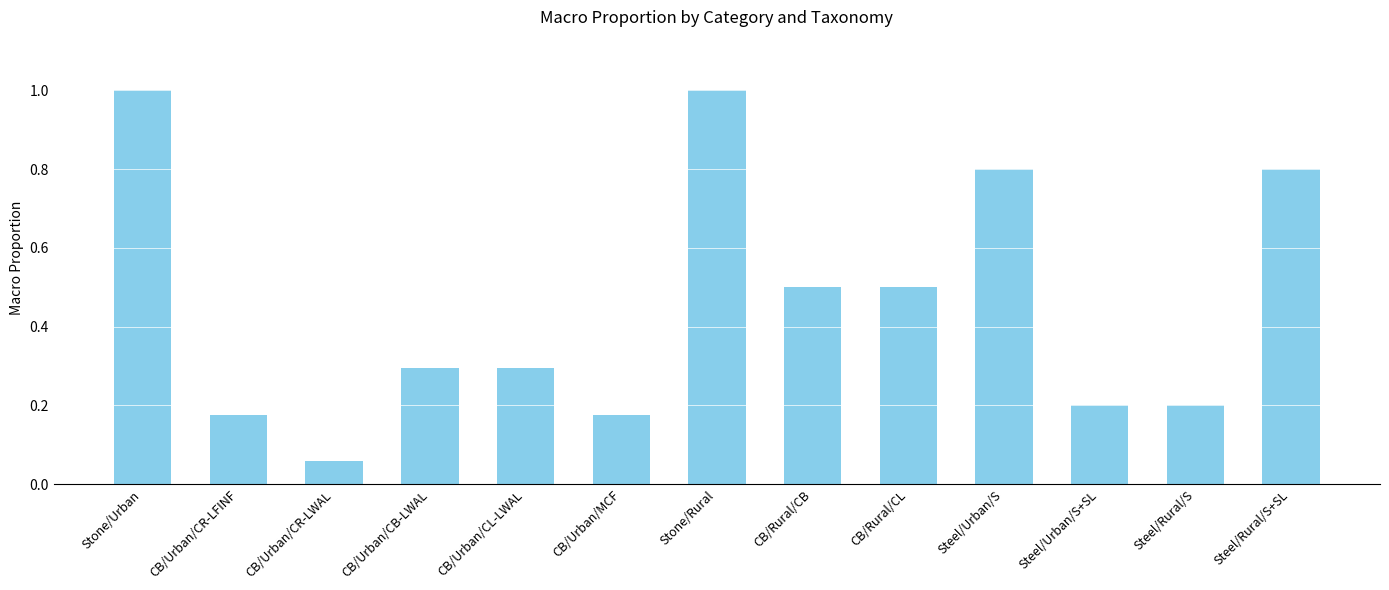

What is the label of the 10th bar from the right?

CB/Urban/CB-LWAL